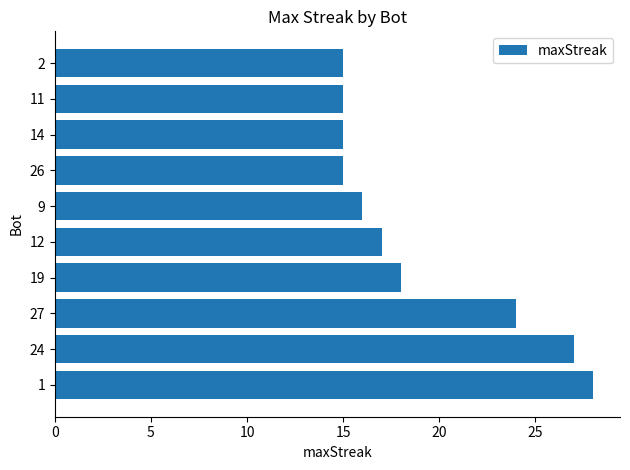

What is the difference between the values at 1 and 2?

13